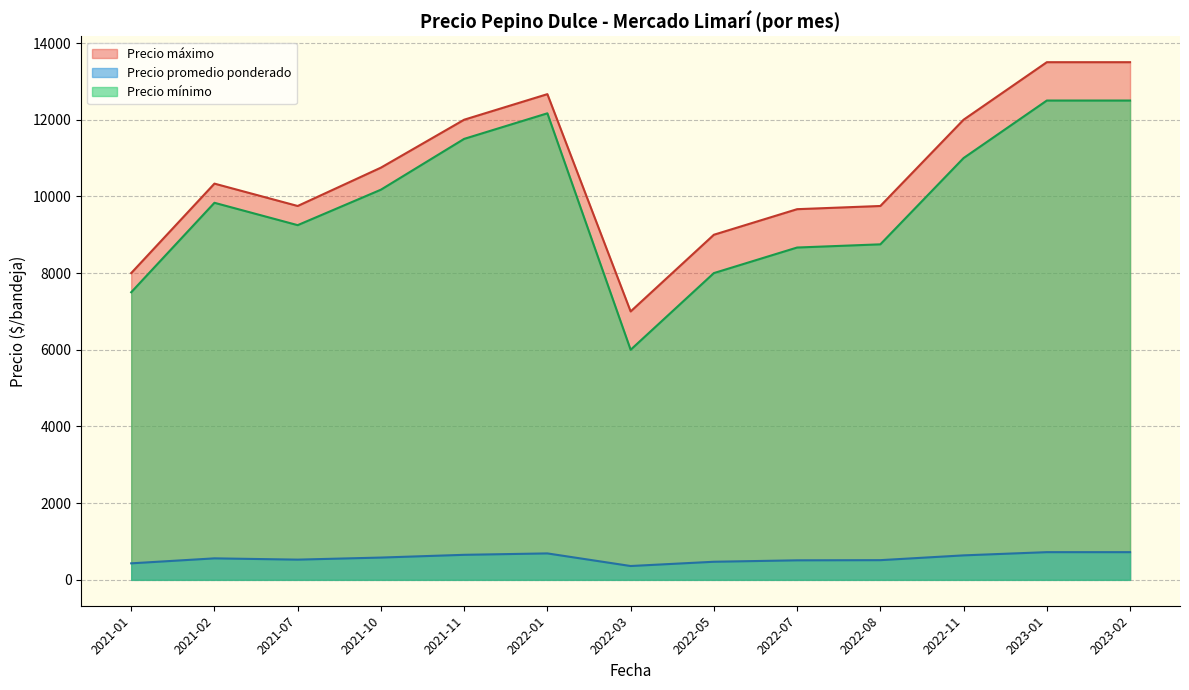

What is the difference between the maximum and minimum values in the Precio máximo series?

6500.0